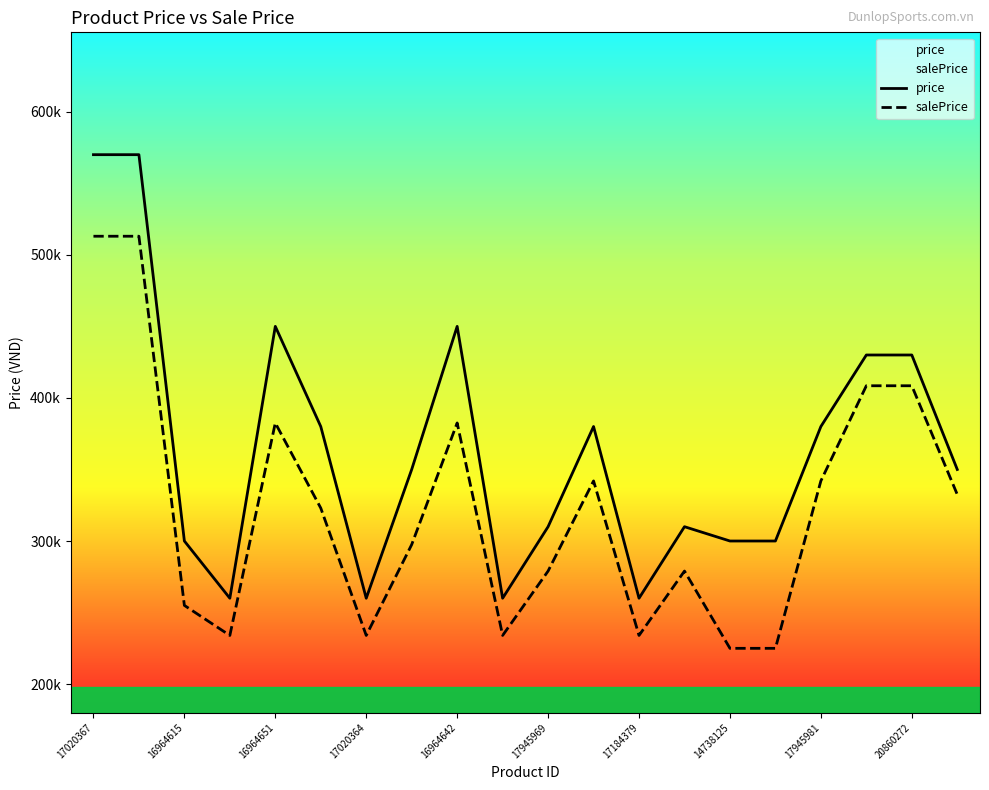

Which series has the widest spread of values?

price